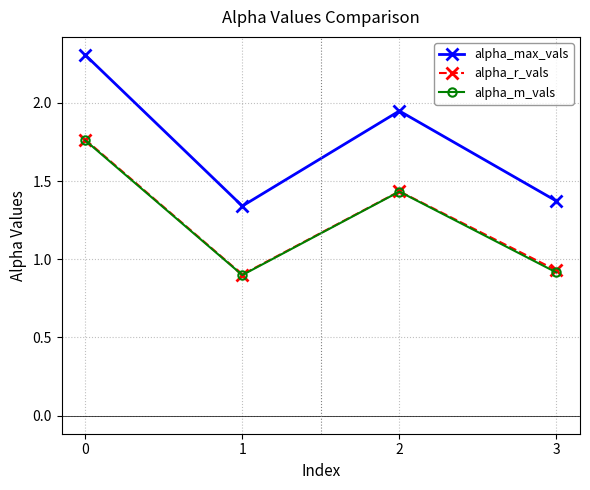

True or false: alpha_r_vals and alpha_m_vals intersect in this chart.

False